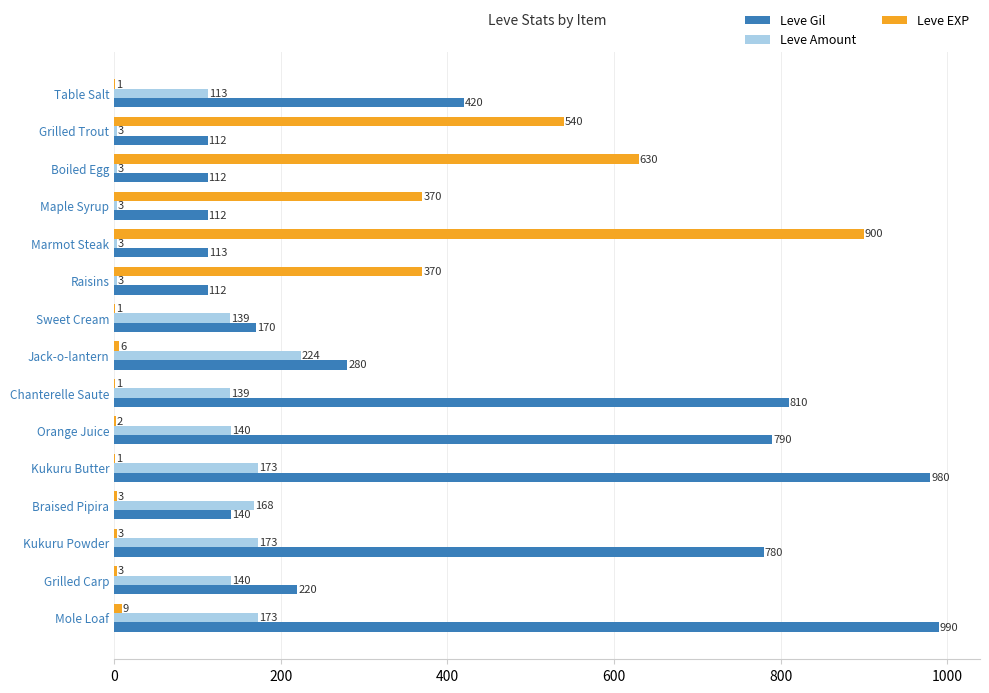

Count the number of categories in the chart.

15